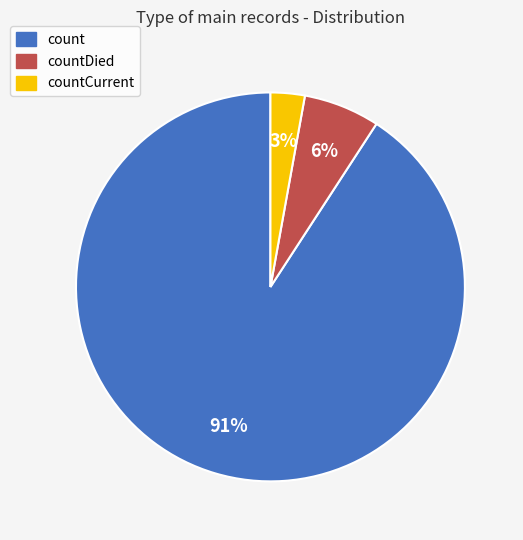

To the nearest percent, what is the average slice percentage?

33%